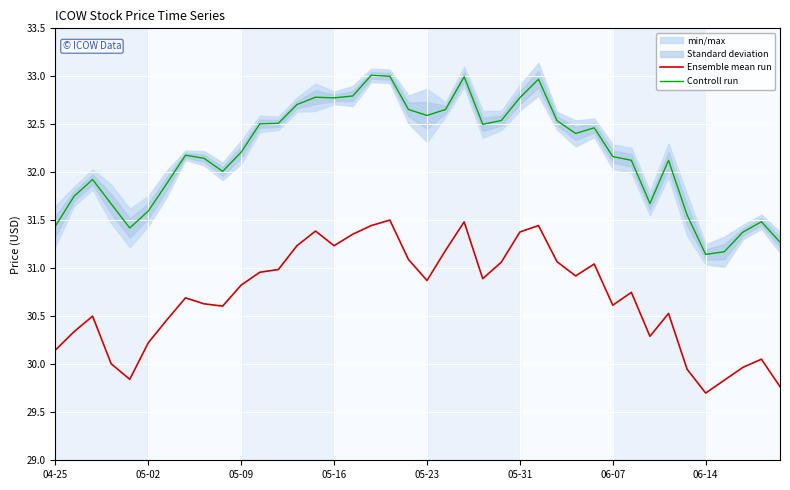

True or false: Ensemble mean run has a value of 18.7 at 38.

False